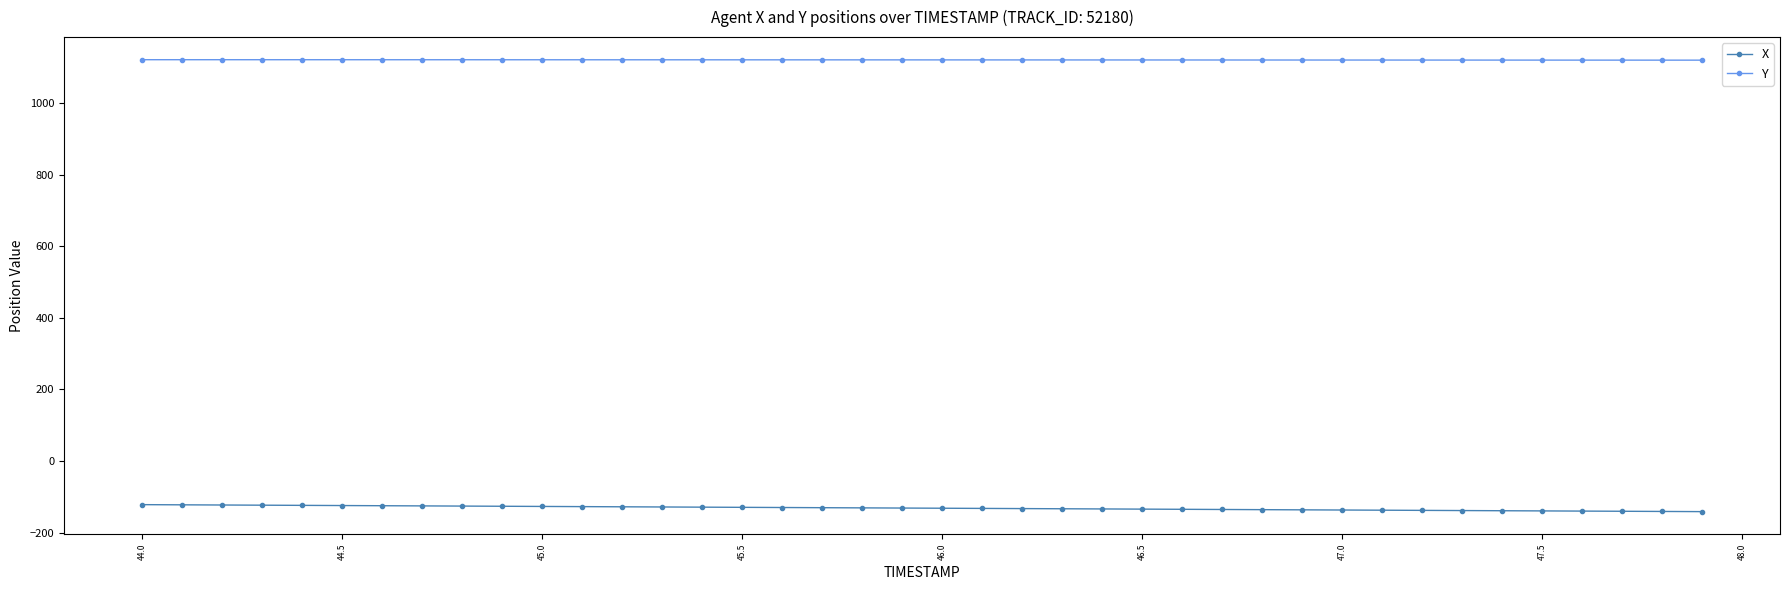

What is the value of the Y point at the 6th from the left?

1122.0